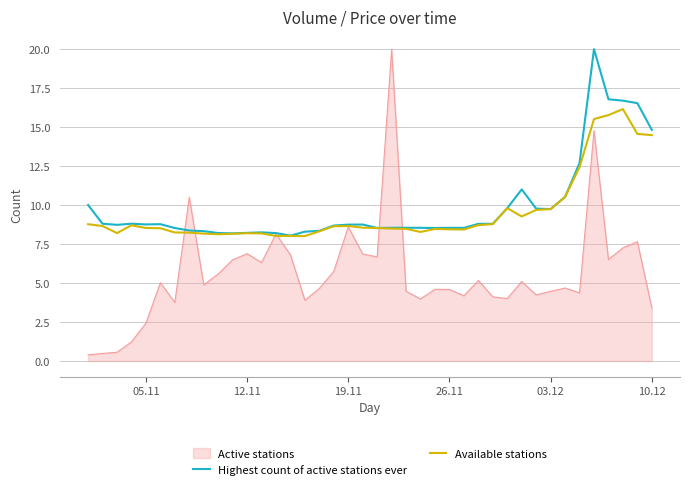

Does the chart have visible grid lines?

Yes